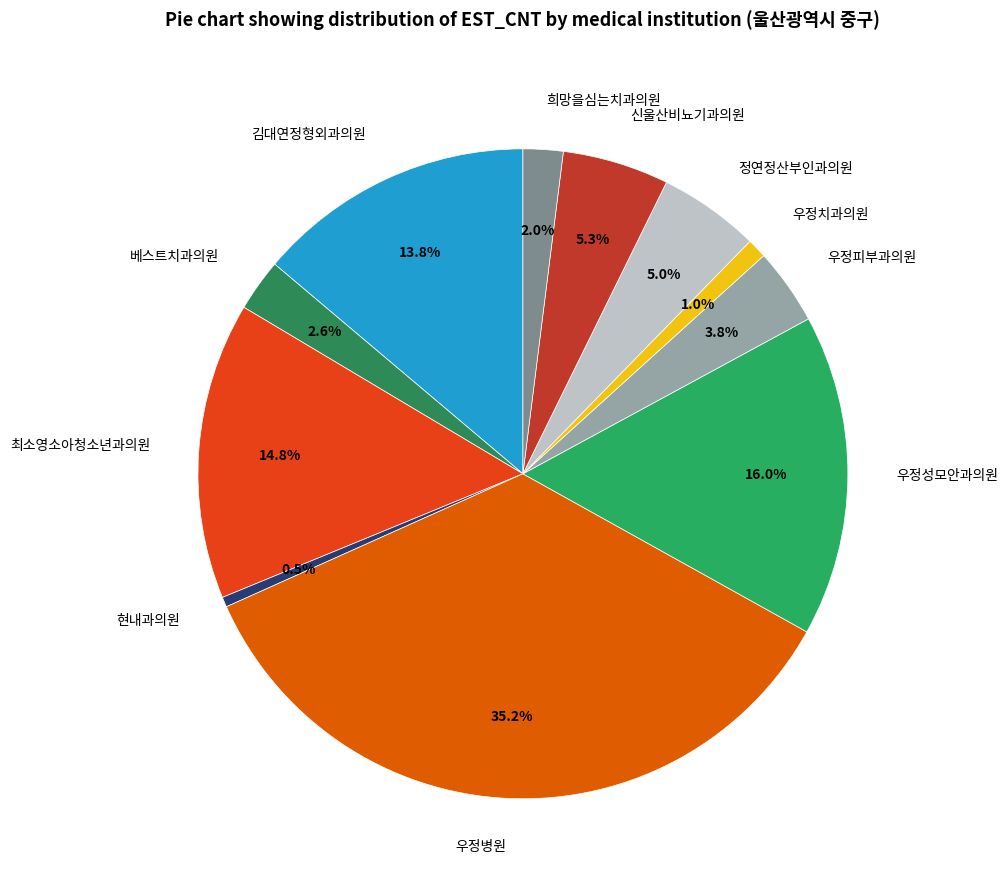

Do 정연정산부인과의원 and 현내과의원 together represent more than half of the pie?

No